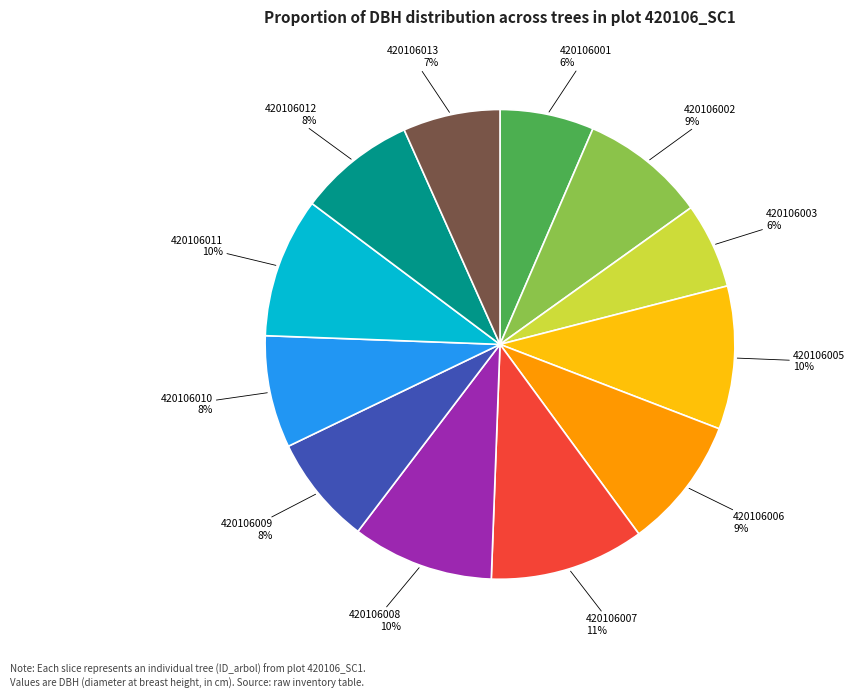

Is there a majority slice in this chart?

No